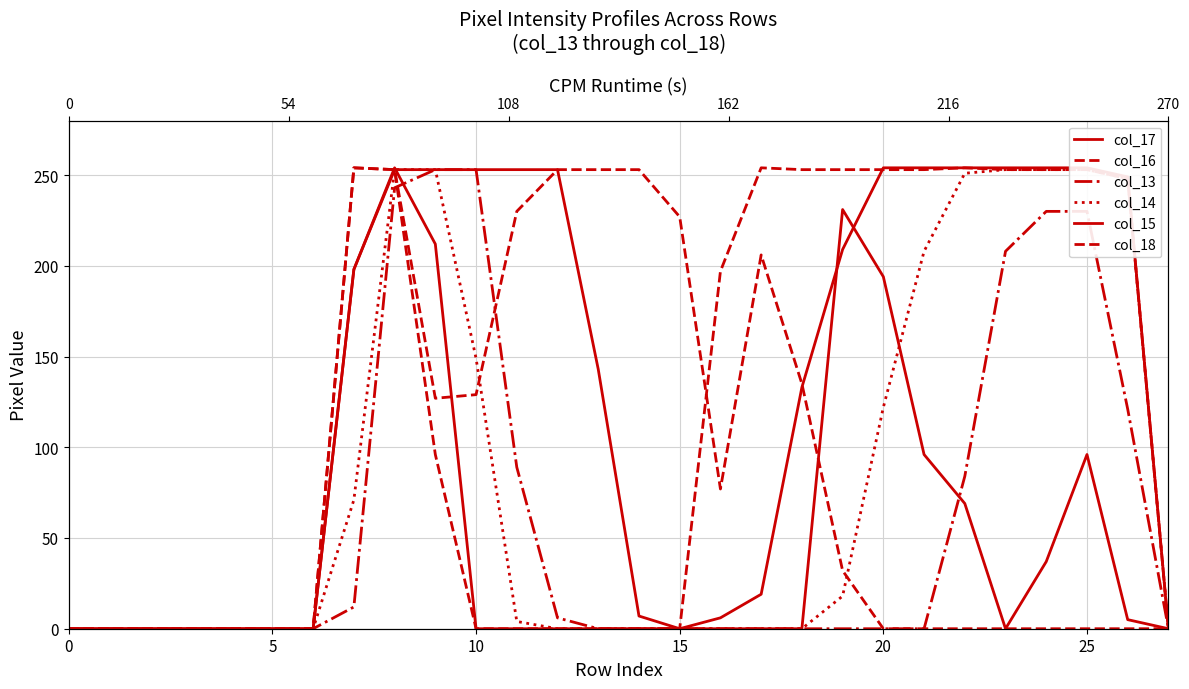

What is the average value of the col_13 series?

62